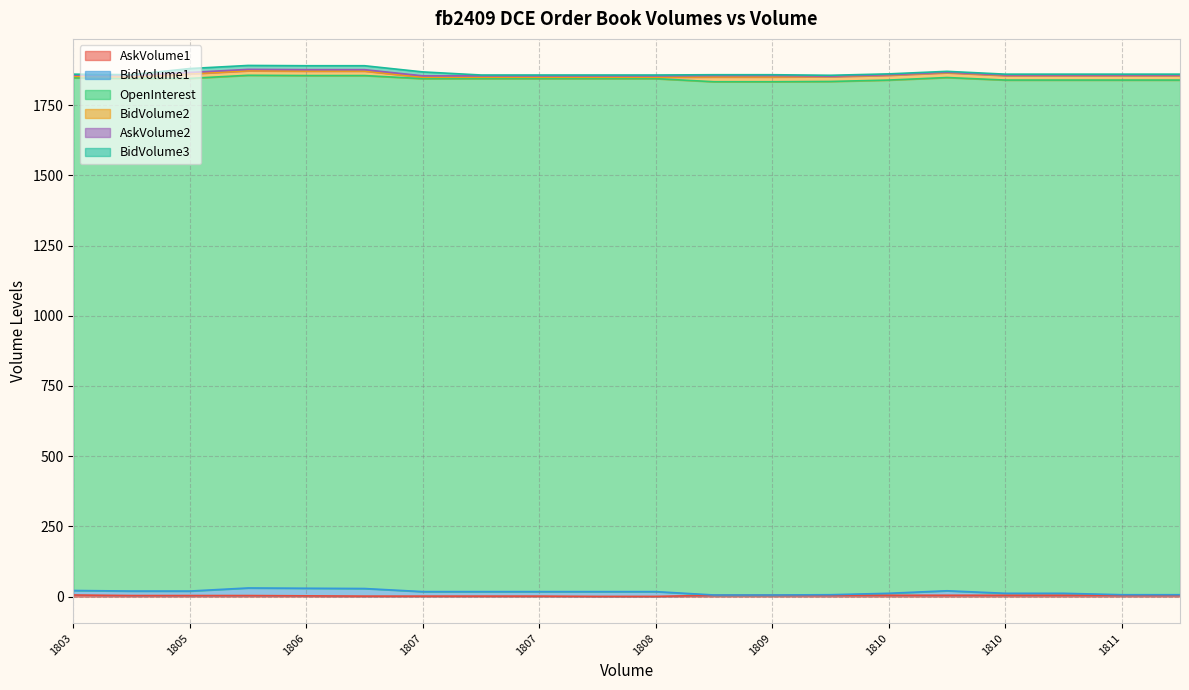

How many values in the BidVolume3 series exceed 3?

5